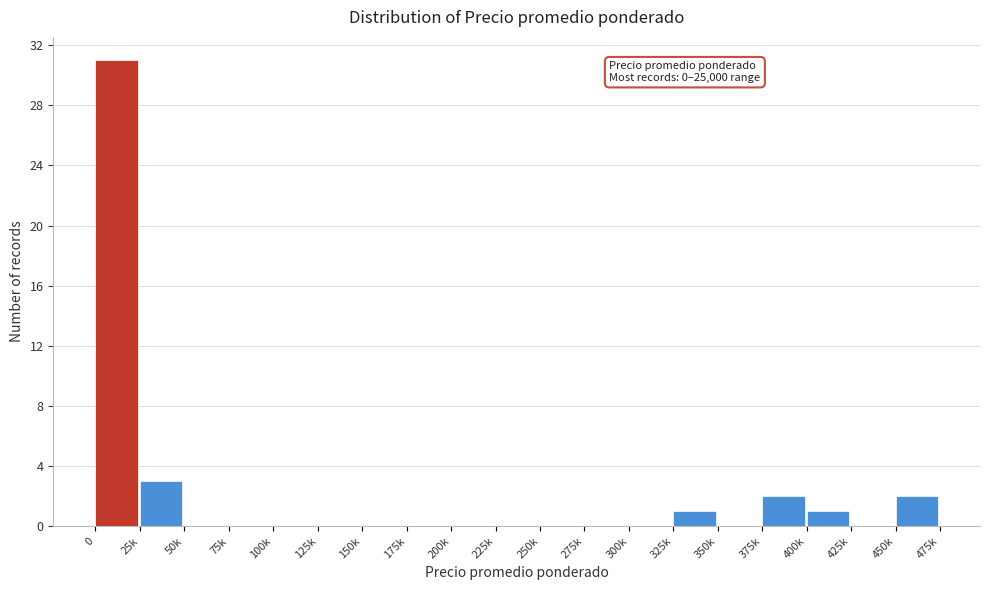

Reading right to left, list all the values displayed in this chart.

450k=2	425k=0	400k=1	375k=2	350k=0	325k=1	300k=0	275k=0	250k=0	225k=0	200k=0	175k=0	150k=0	125k=0	100k=0	75k=0	50k=0	25k=3	0=31